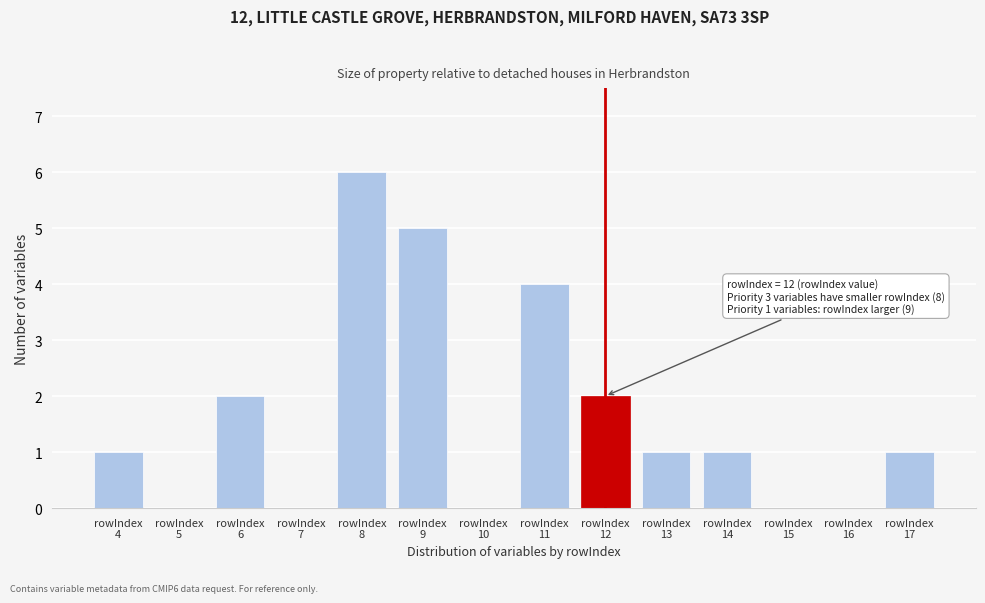

What is the maximum value shown in the chart?

6